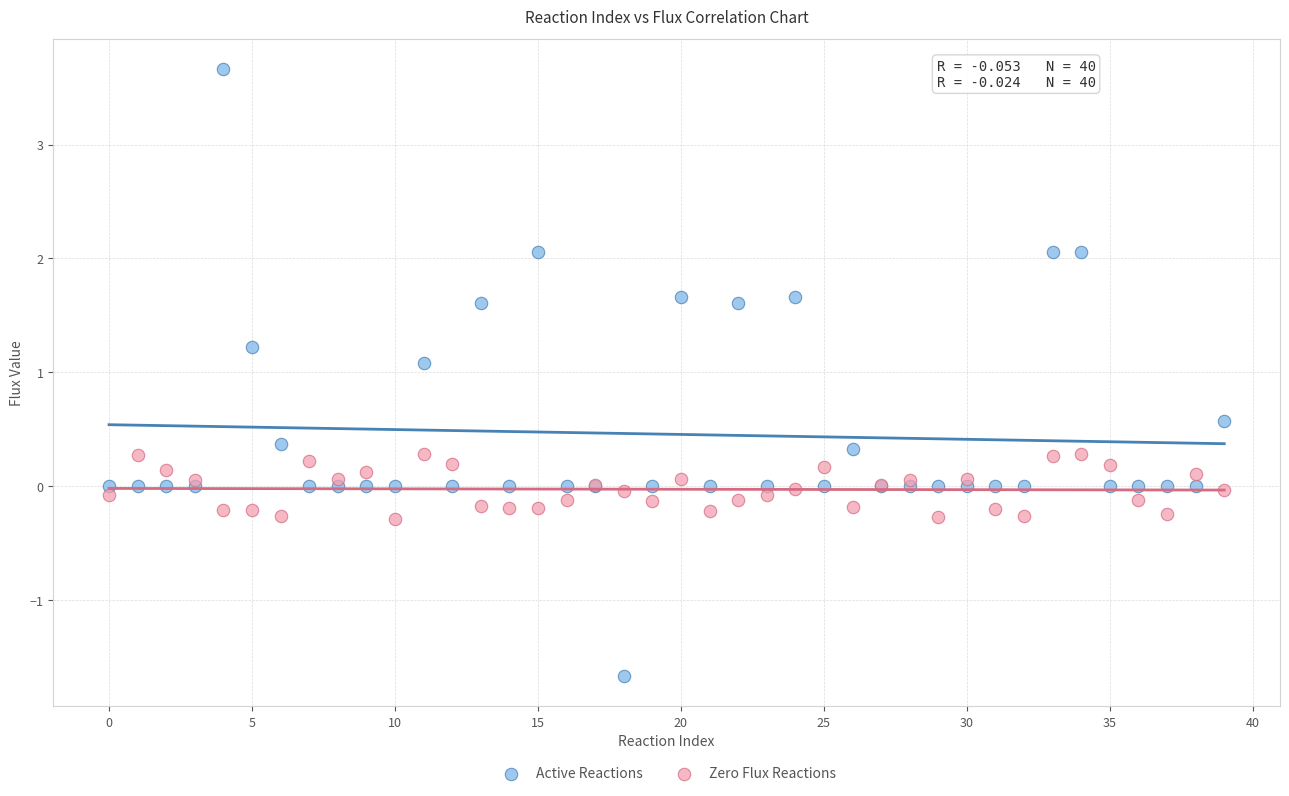

What are all the series names shown in the legend?

Active Reactions, Zero Flux Reactions